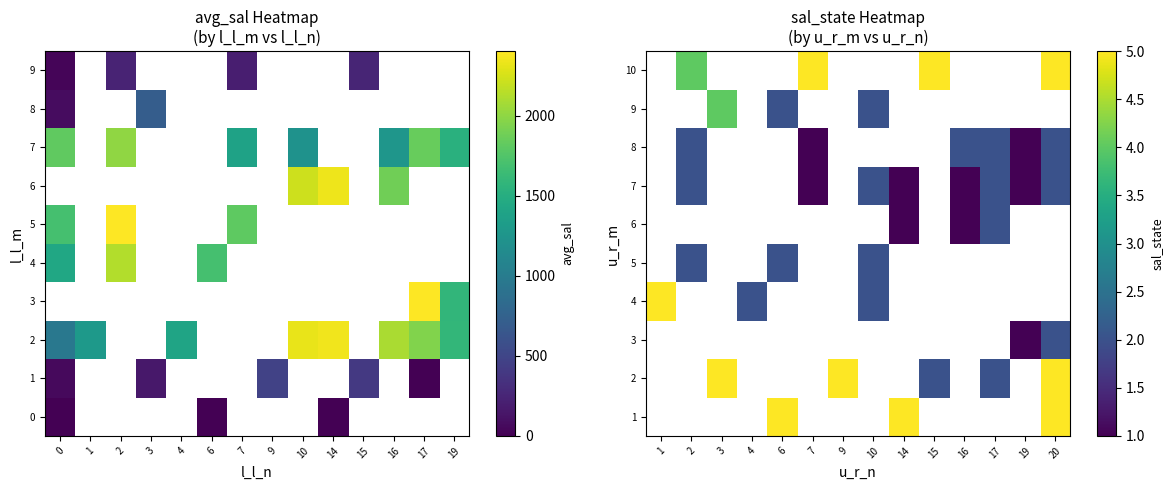

How many categories are shown in the chart?

14